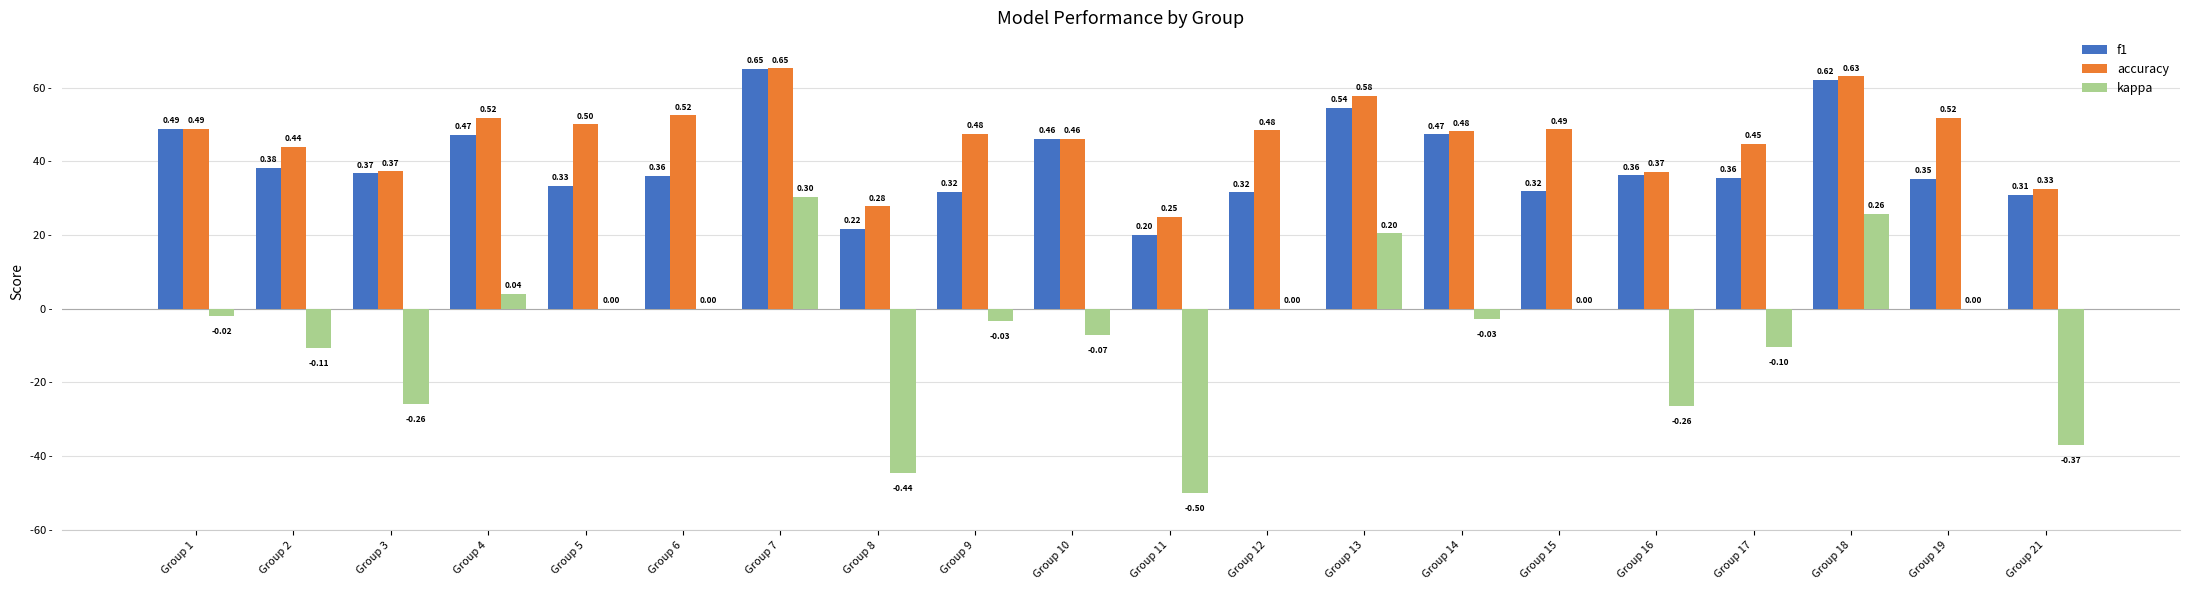

What are all the series names shown in the legend?

f1, accuracy, kappa